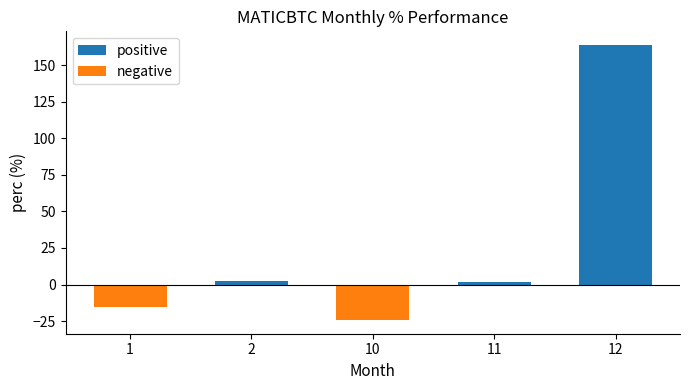

What is the difference between the values at 10 and 11?

26.3